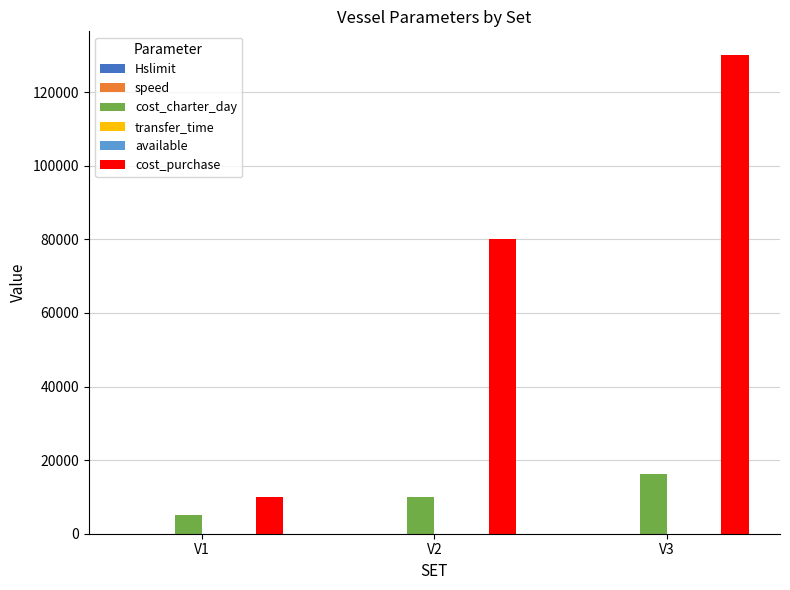

At which category is the sum across all series the highest?

V3